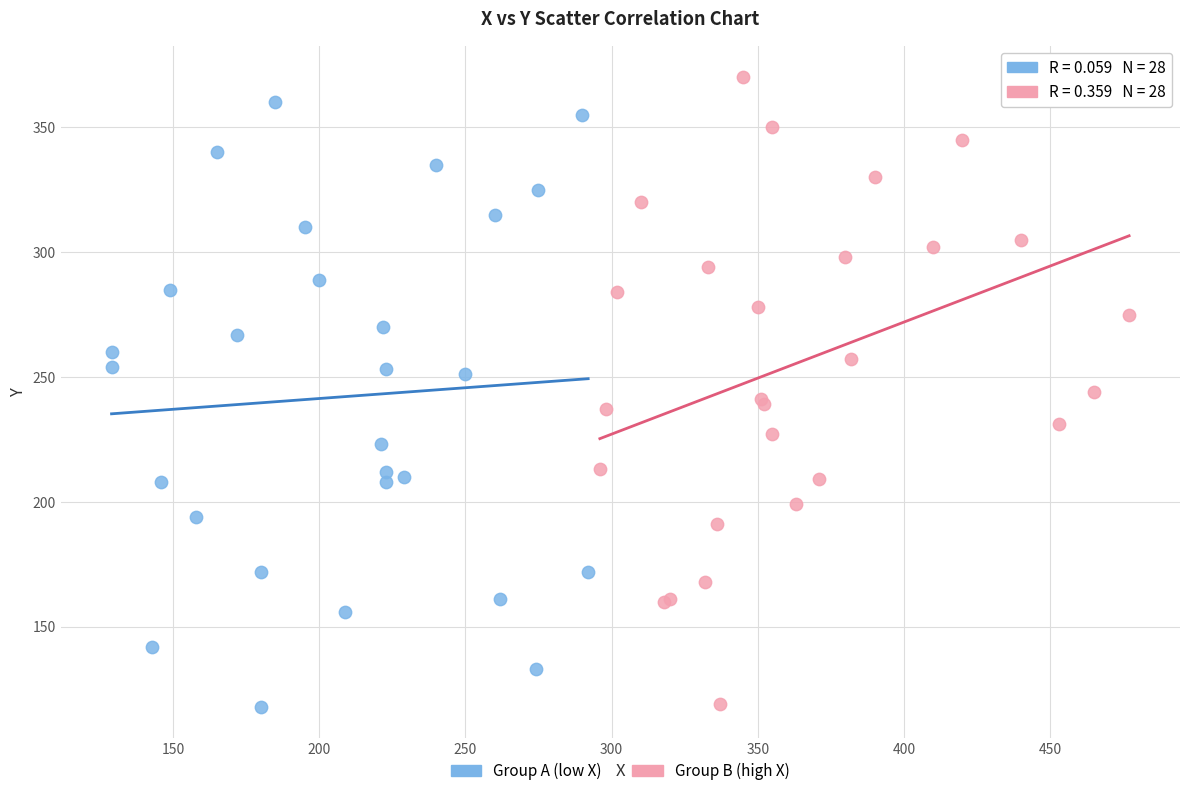

Which series has the widest spread of Y values?

Group B (high X)